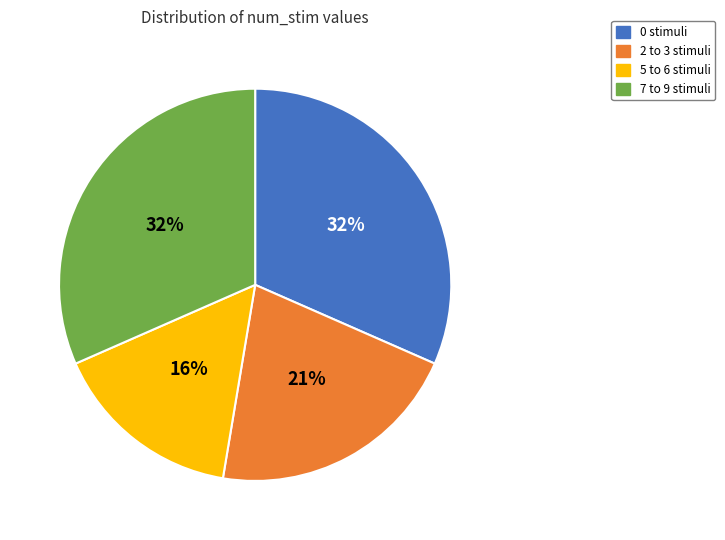

Does any single category account for the majority?

No